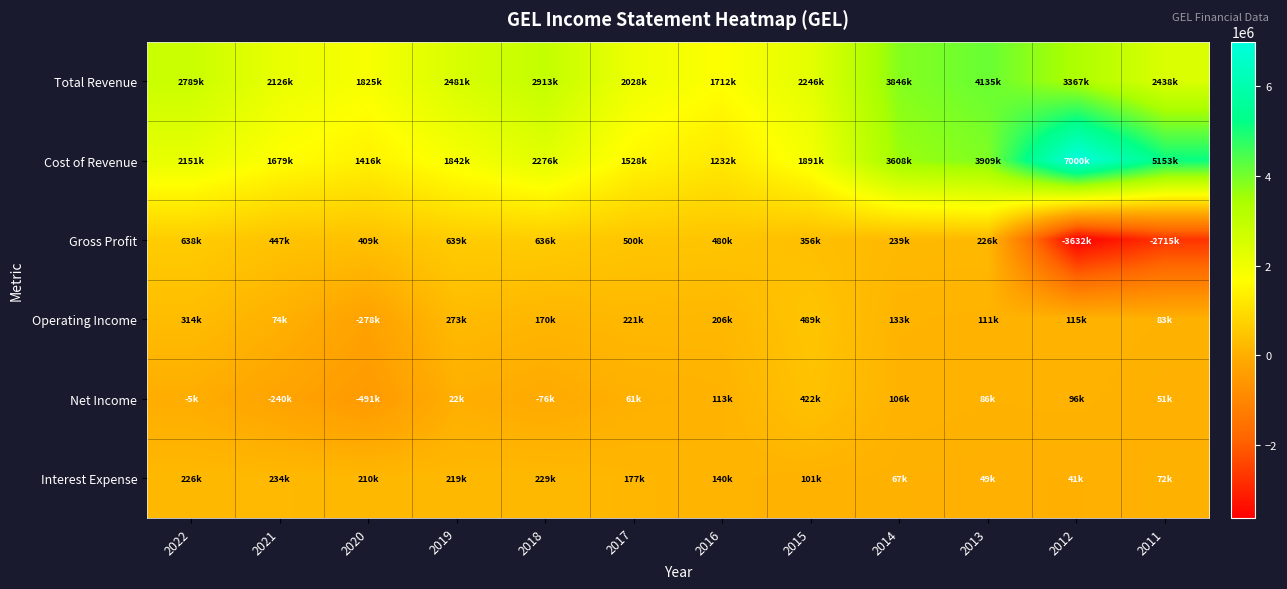

Rank the series at 2018 from lowest to highest value.

Net Income, Operating Income, Interest Expense, Gross Profit, Cost of Revenue, Total Revenue